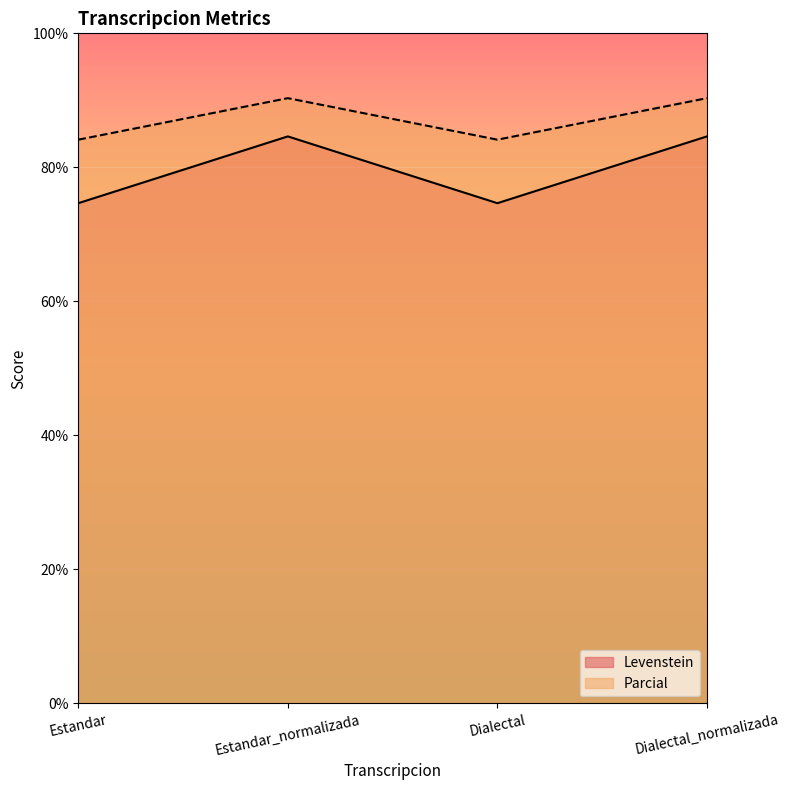

At how many categories does at least one series exceed 80?

4